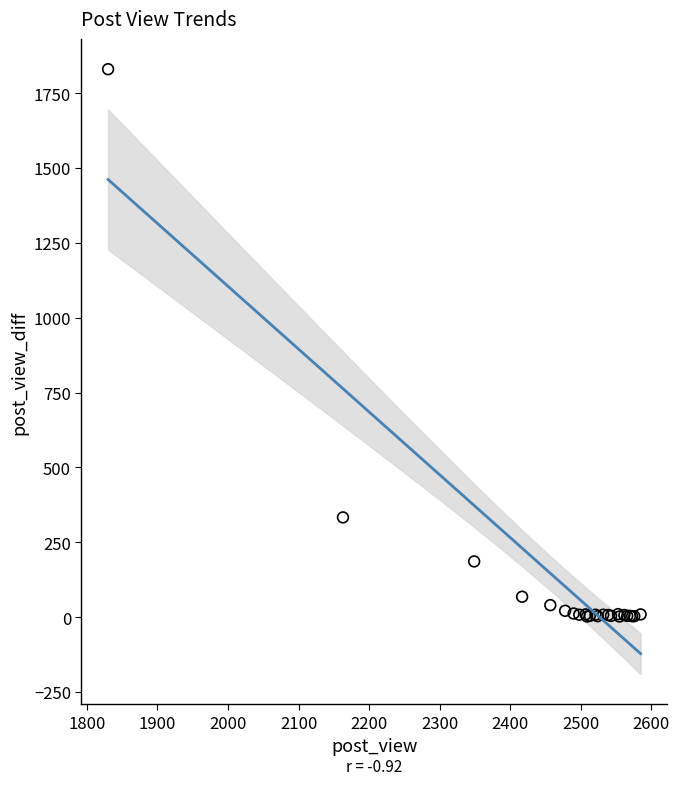

What Y value in the scatter plot is closest to 916?

333